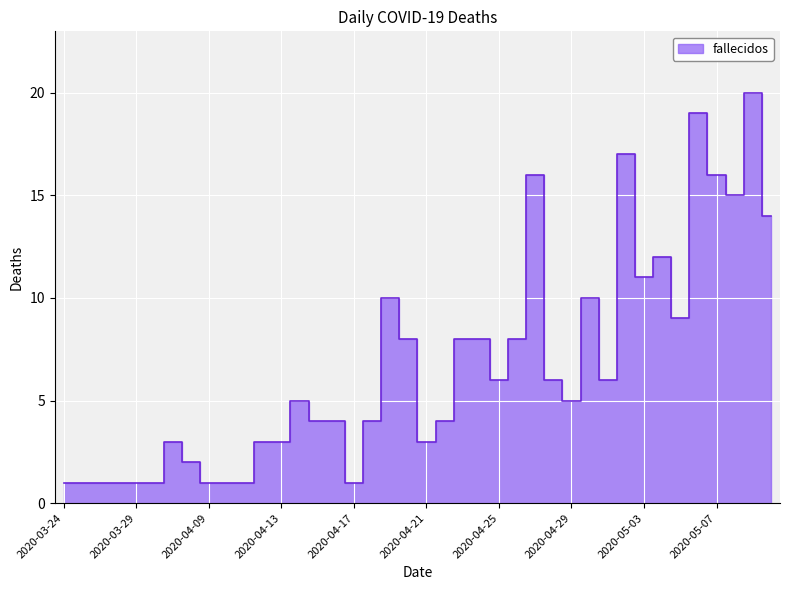

Approximately how many times larger is the value at 2020-04-16 compared to 2020-04-30?

0.4